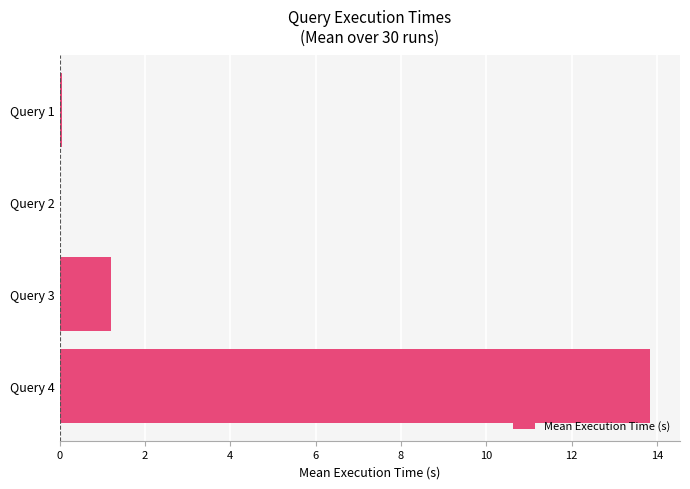

What is the sum of all values?

15.1